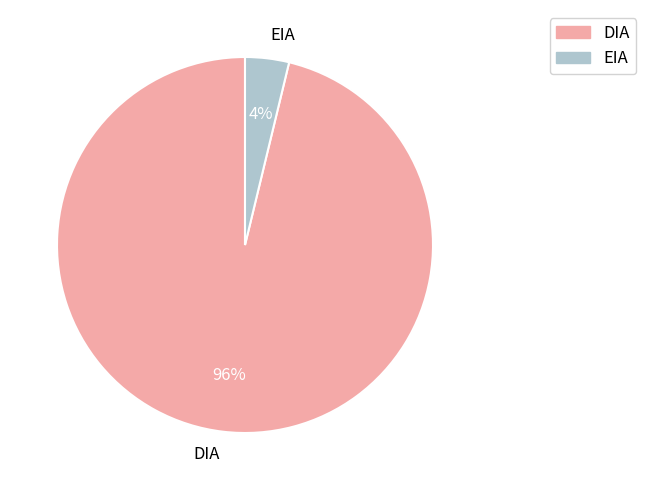

Between DIA and EIA, which is larger?

DIA